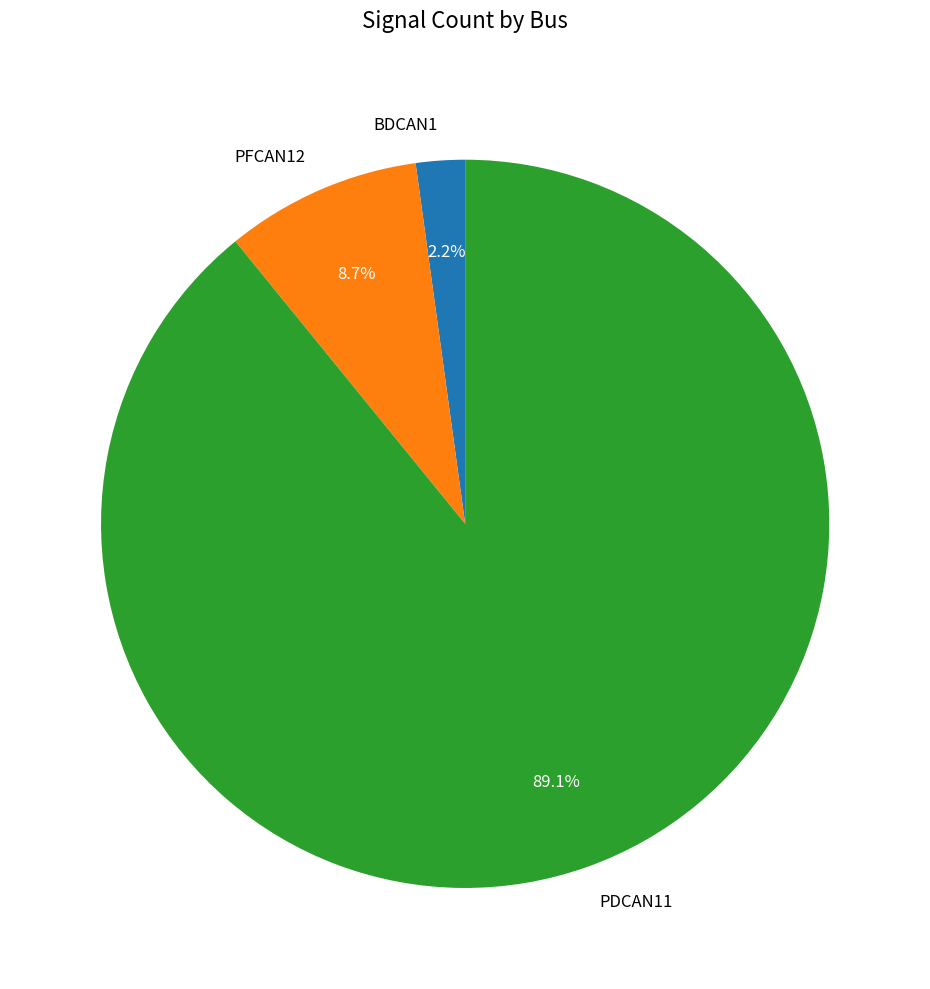

True or false: PDCAN11 accounts for 95% of the total.

False